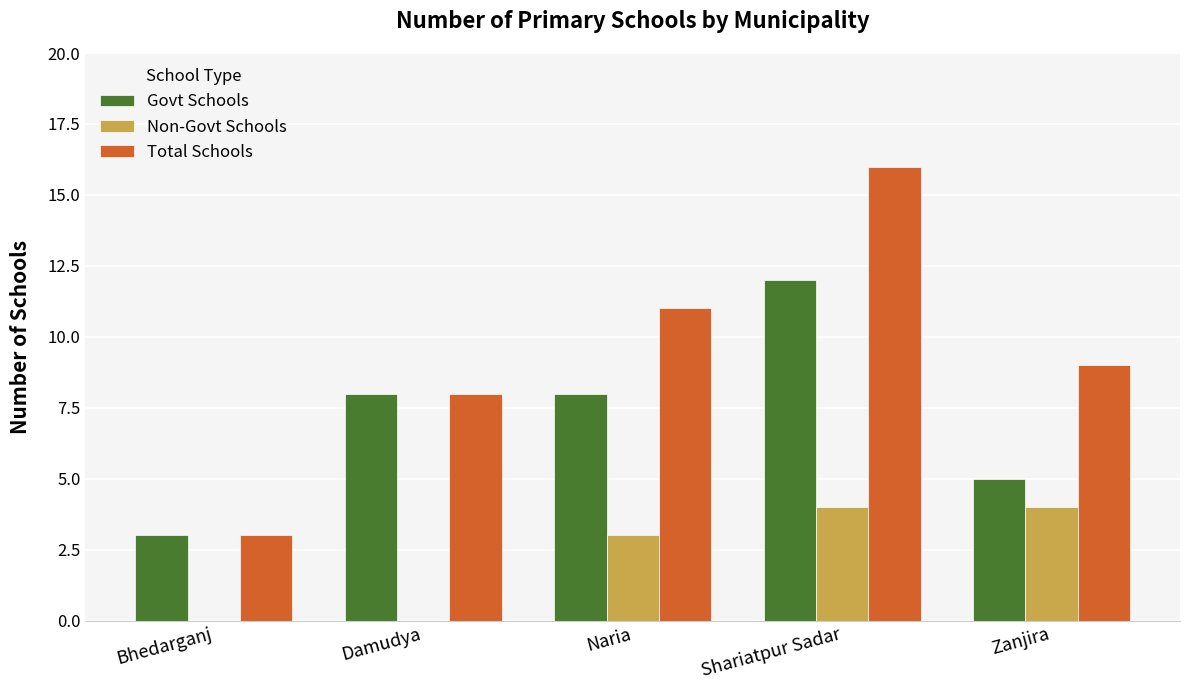

What is the maximum value shown in the chart?

16